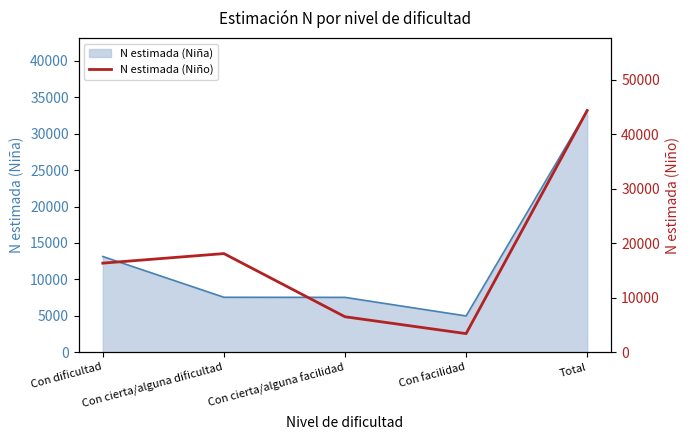

What is the smallest value displayed?

3408